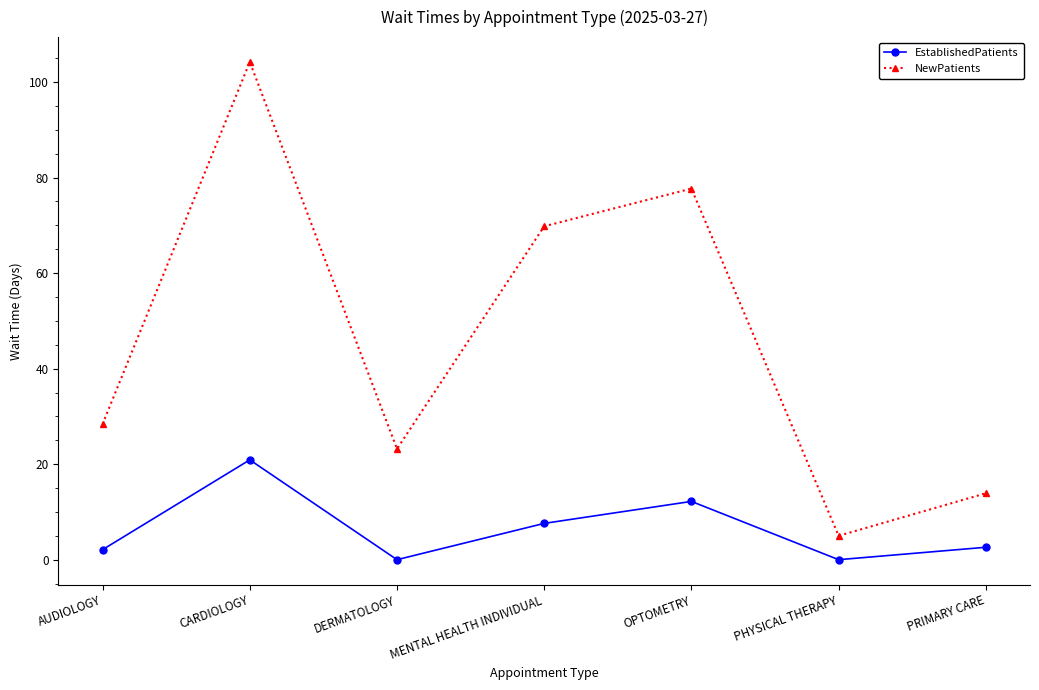

Reading left to right, extract all data points from this chart.

EstablishedPatients: AUDIOLOGY=2.1	CARDIOLOGY=20.9	DERMATOLOGY=0.0	MENTAL HEALTH INDIVIDUAL=7.6	OPTOMETRY=12.2	PHYSICAL THERAPY=0.0	PRIMARY CARE=2.6
NewPatients: AUDIOLOGY=28.4	CARDIOLOGY=104.2	DERMATOLOGY=23.2	MENTAL HEALTH INDIVIDUAL=69.8	OPTOMETRY=77.7	PHYSICAL THERAPY=5.0	PRIMARY CARE=13.9